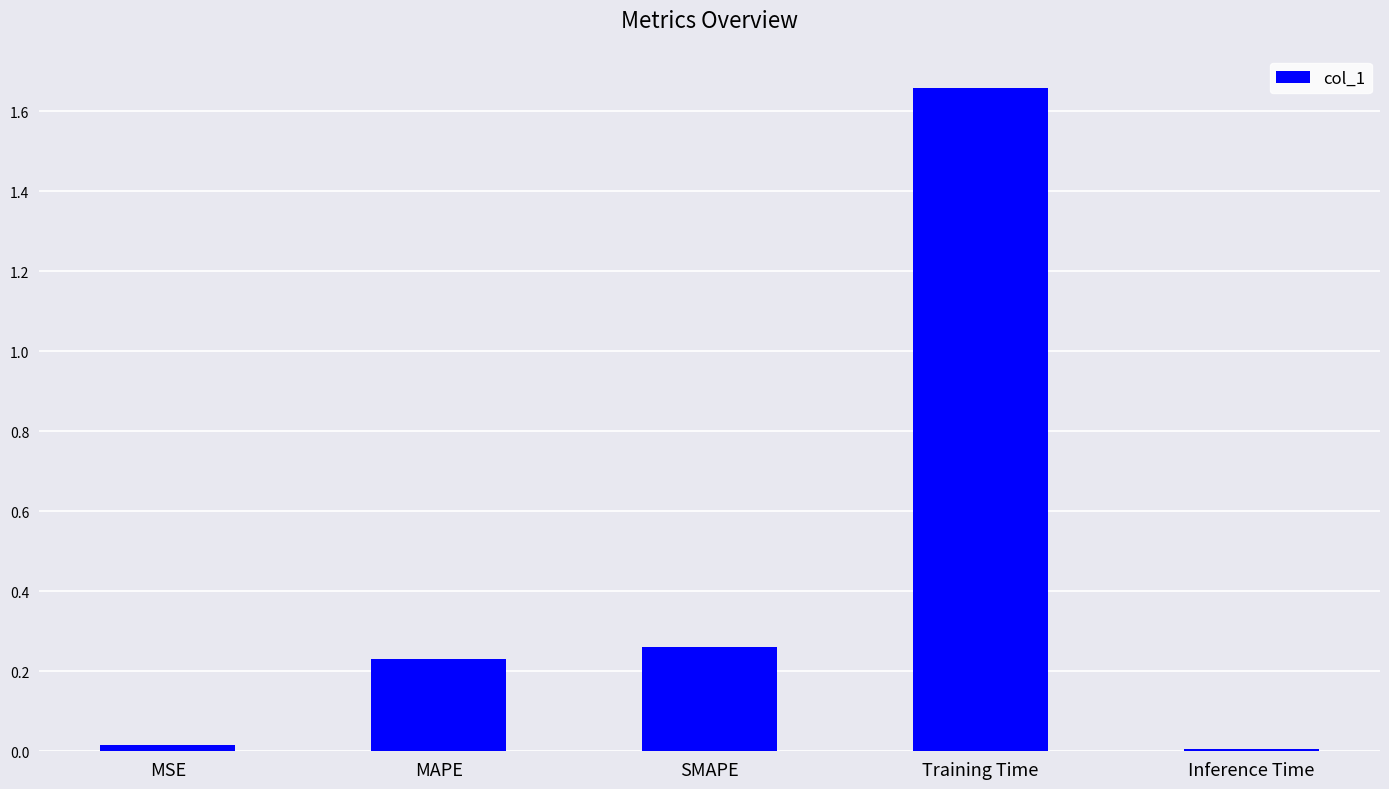

Which label corresponds to the largest value in the chart?

Training Time